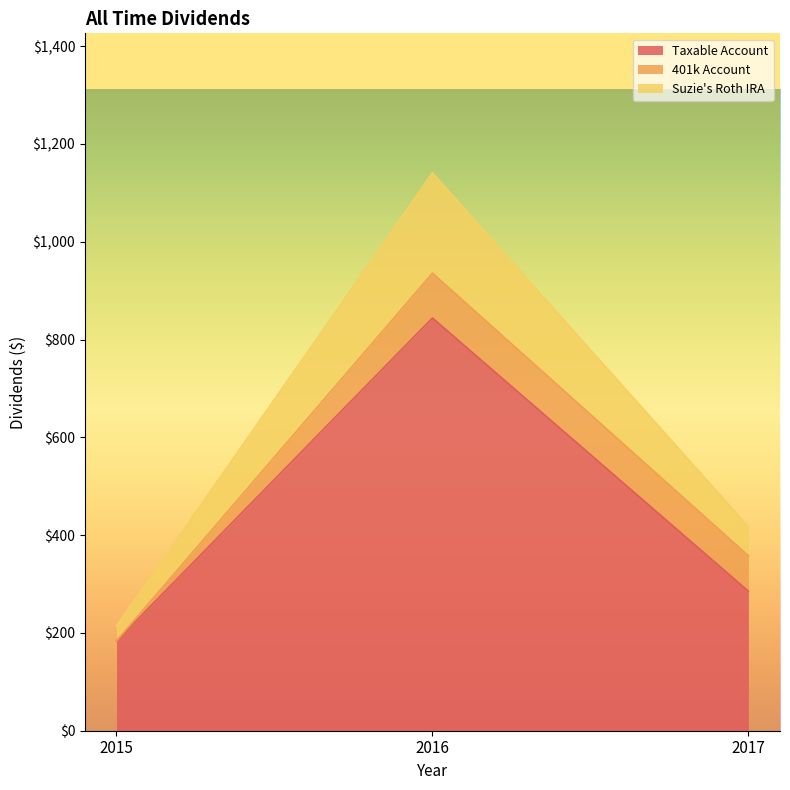

Reading left to right, what are the values for Taxable Account?

2015=183.7	2016=844.2	2017=285.4